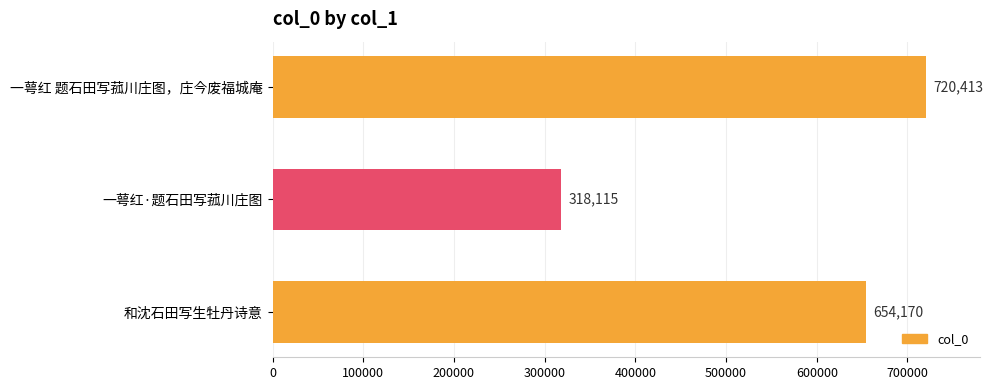

What is the greatest value displayed?

720413